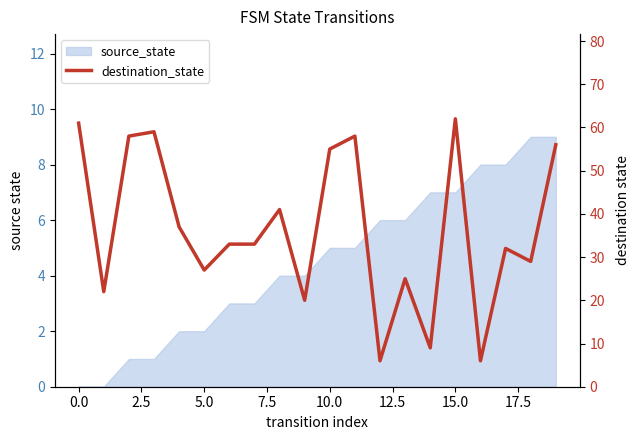

The chart shows a value of 26 at 7.5. True or false?

False